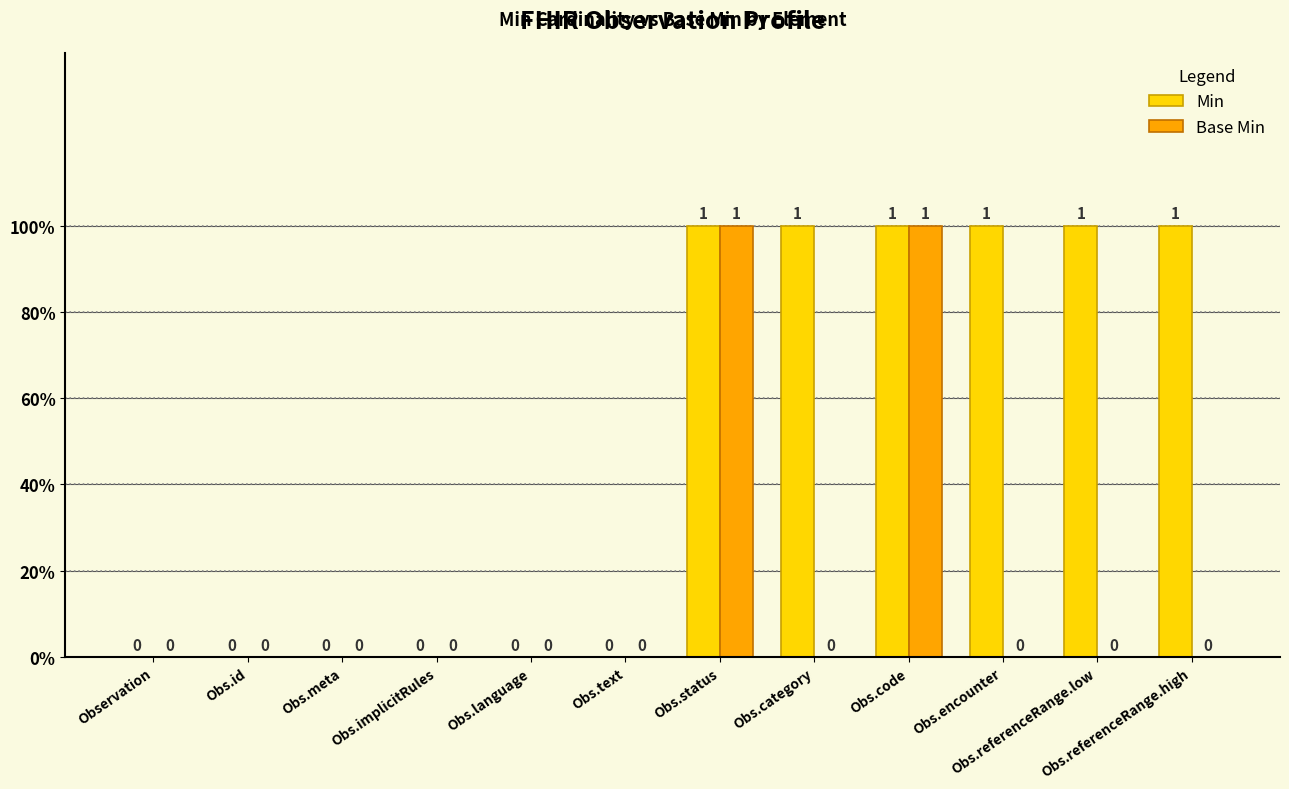

What are all the series names shown in the legend?

Min, Base Min